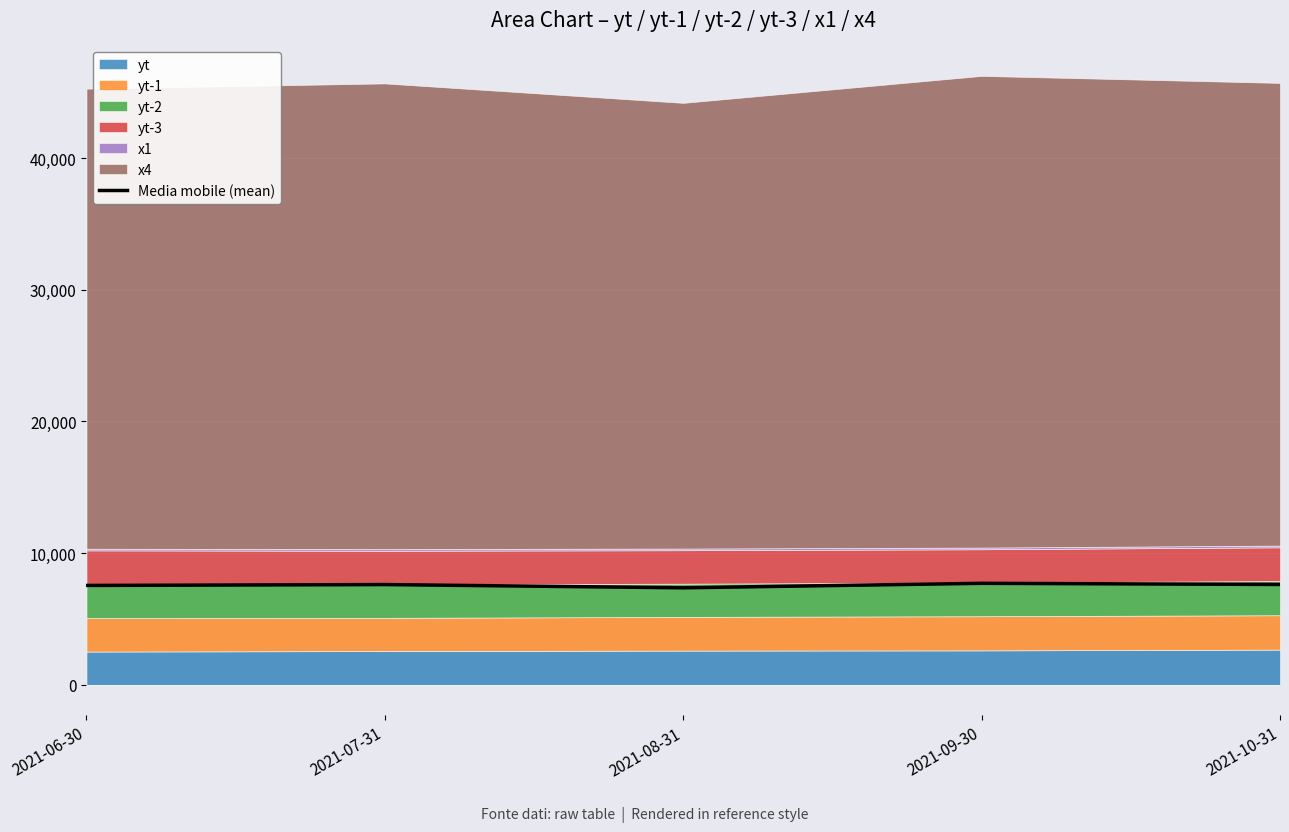

Reading left to right, extract all data points from this chart.

7544.9	7611.3	7365.2	7706.6	7617.7